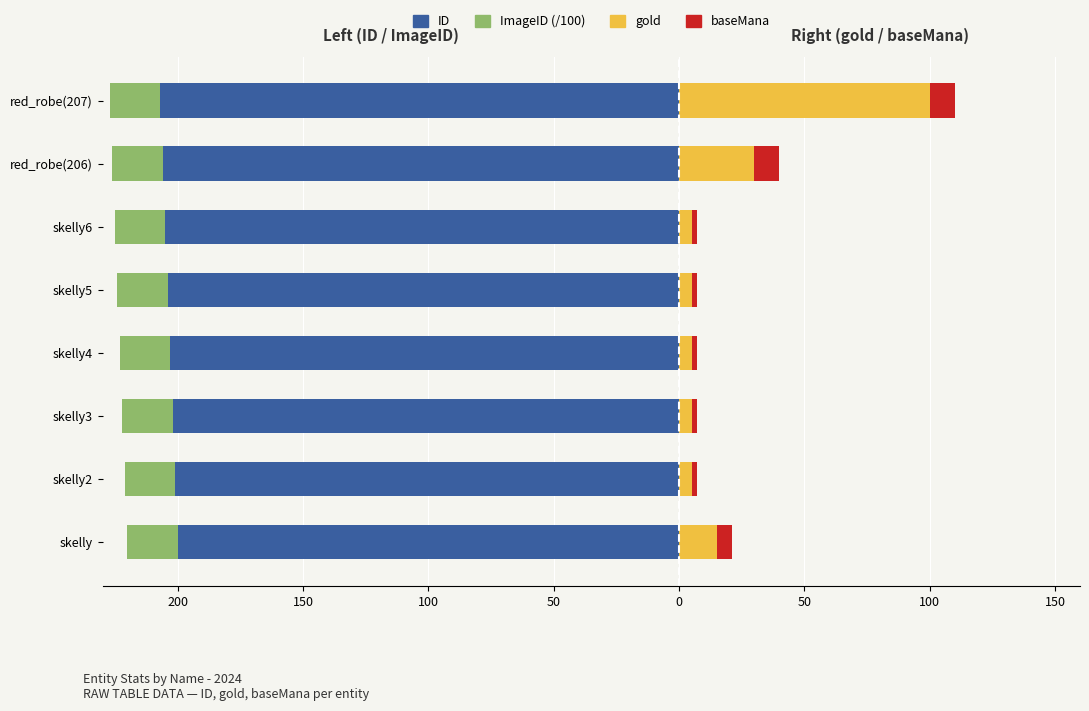

What is the minimum value shown in the chart?

-207.0